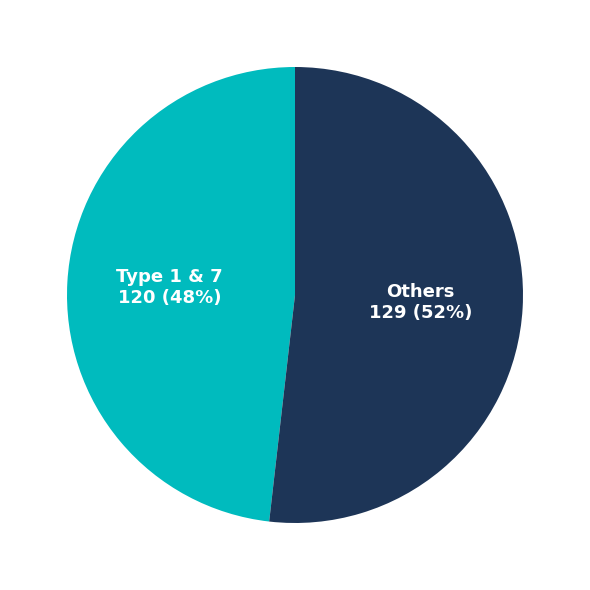

Is it true that Type 1 & 7 is 38% of the pie?

False